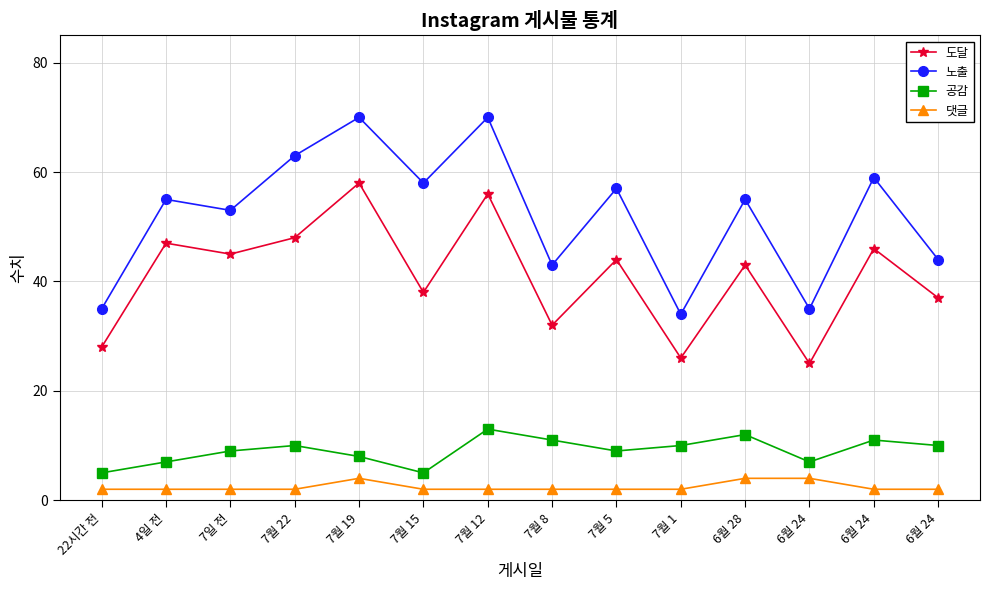

Does the chart have visible grid lines?

Yes